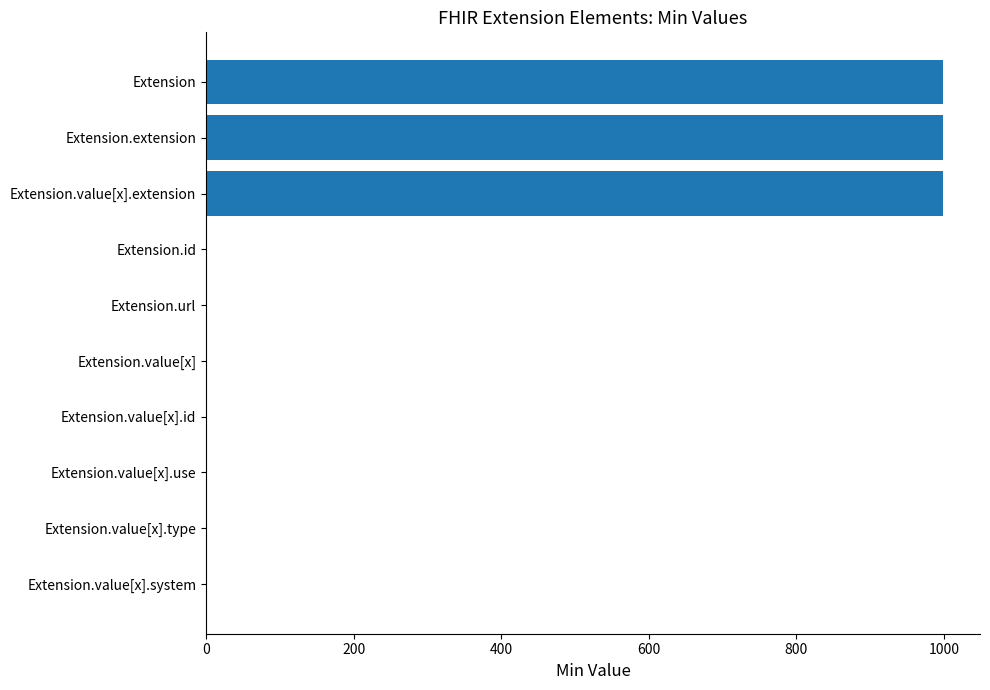

Reading top to bottom, what are all the values shown in this chart?

Extension=999	Extension.extension=999	Extension.value[x].extension=999	Extension.id=1	Extension.url=1	Extension.value[x]=1	Extension.value[x].id=1	Extension.value[x].use=1	Extension.value[x].type=1	Extension.value[x].system=1